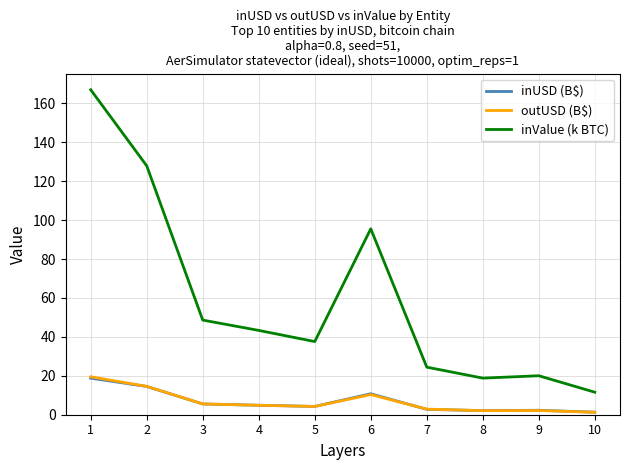

True or false: inValue (k BTC) has a value of 167.0 at 1.

True